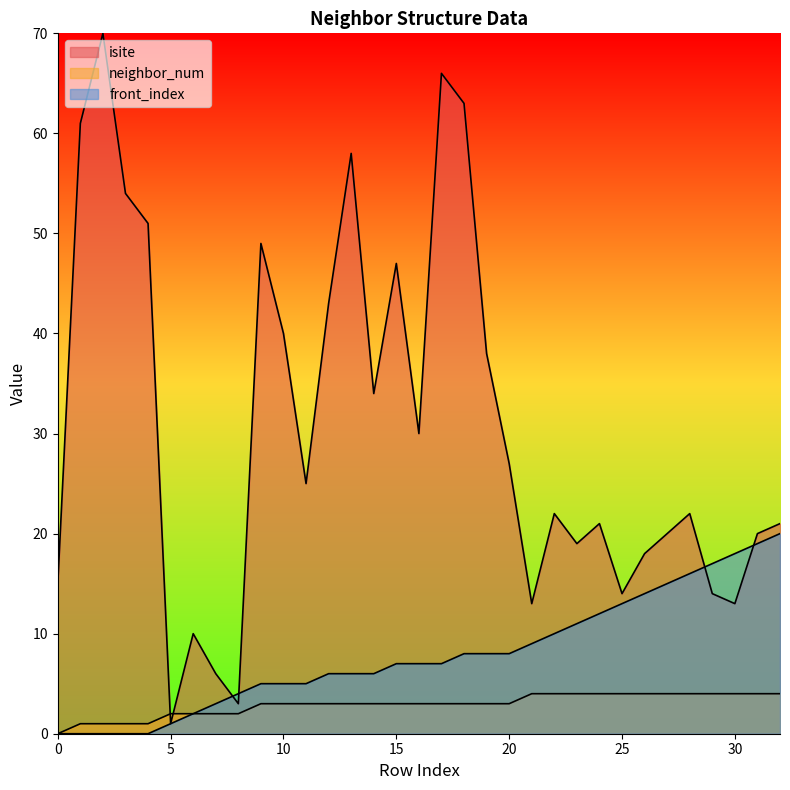

Rank the series at 5 from lowest to highest value.

isite, front_index, neighbor_num